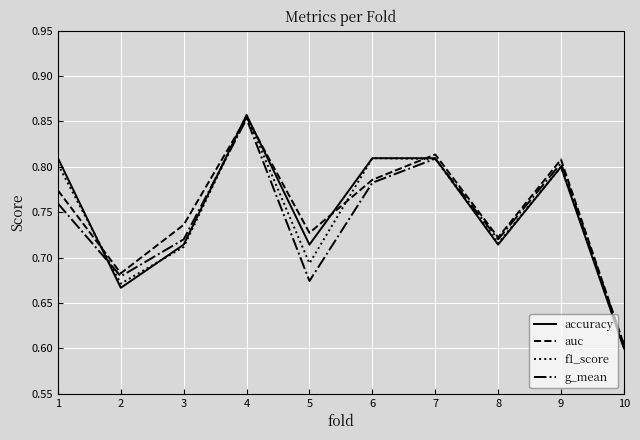

Does the chart have visible grid lines?

Yes